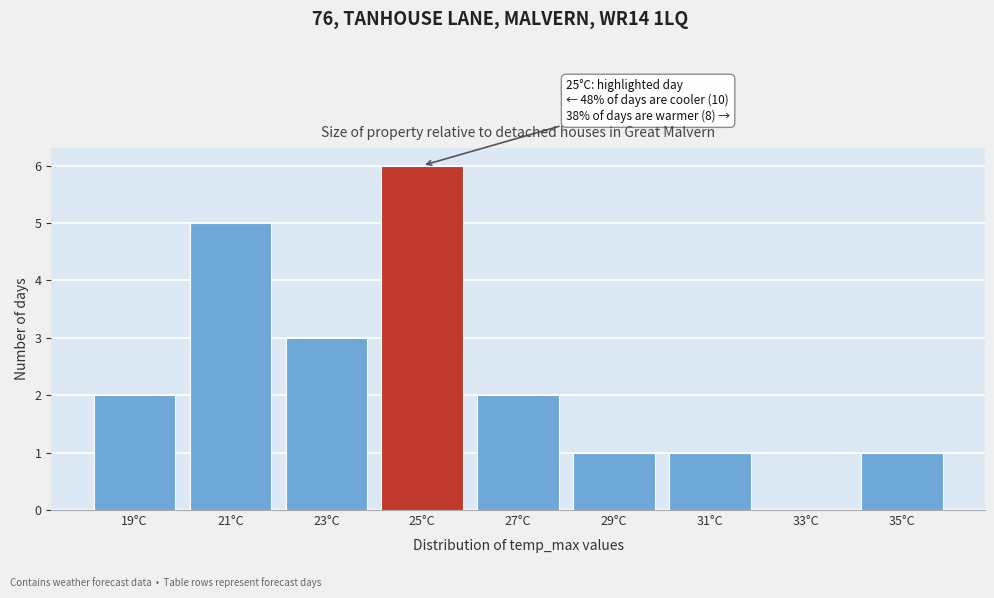

Reading left to right, what are all the values shown in this chart?

19°C=2	21°C=5	23°C=3	25°C=6	27°C=2	29°C=1	31°C=1	33°C=0	35°C=1